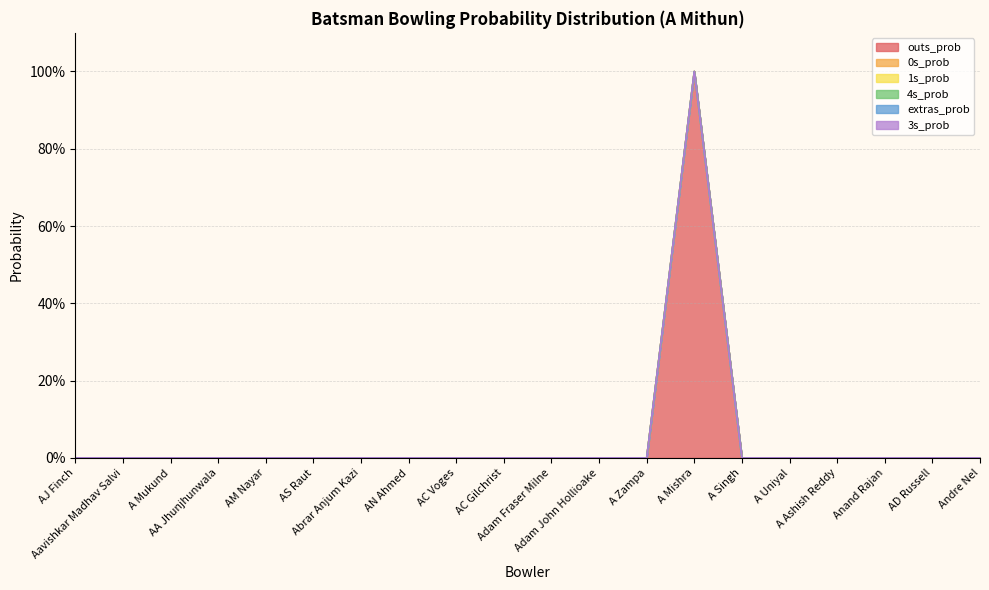

True or false: 4s_prob and extras_prob cross at least once.

False